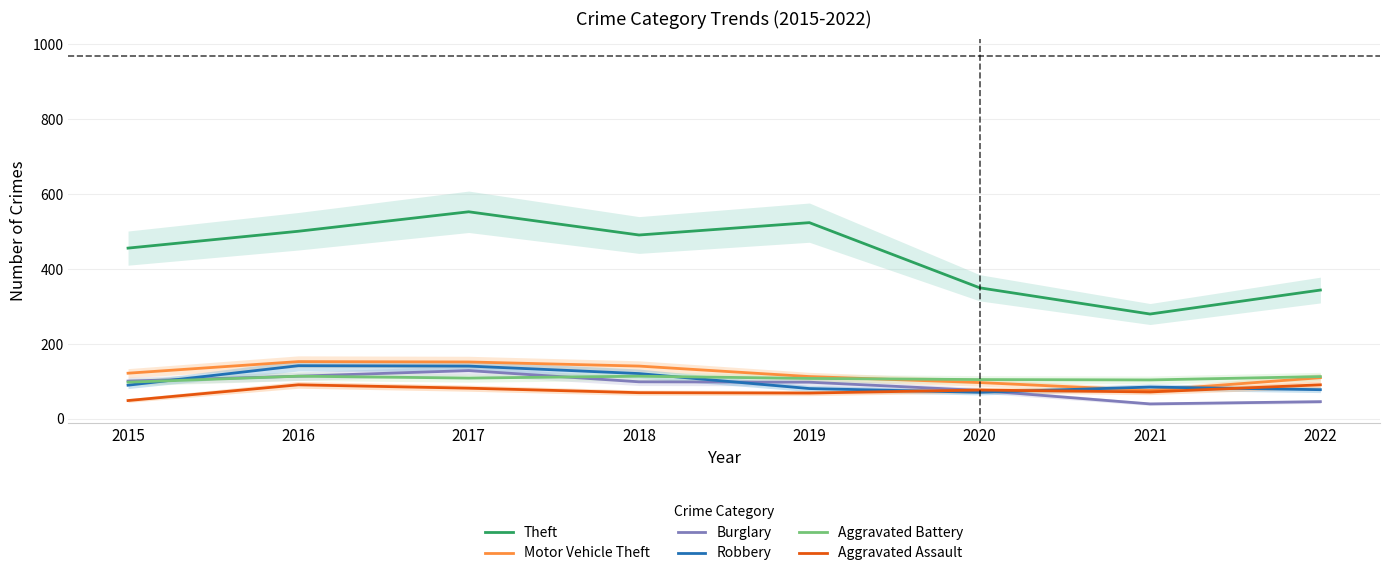

Reading left to right, extract all data points from this chart.

Theft: 2015=456	2016=501	2017=553	2018=491	2019=524	2020=350	2021=280	2022=344
Motor Vehicle Theft: 2015=122	2016=153	2017=152	2018=141	2019=113	2020=97	2021=76	2022=110
Burglary: 2015=101	2016=114	2017=129	2018=99	2019=98	2020=76	2021=40	2022=46
Robbery: 2015=90	2016=142	2017=141	2018=121	2019=81	2020=71	2021=85	2022=78
Aggravated Battery: 2015=98	2016=114	2017=109	2018=114	2019=108	2020=105	2021=104	2022=113
Aggravated Assault: 2015=49	2016=91	2017=82	2018=70	2019=69	2020=77	2021=72	2022=91